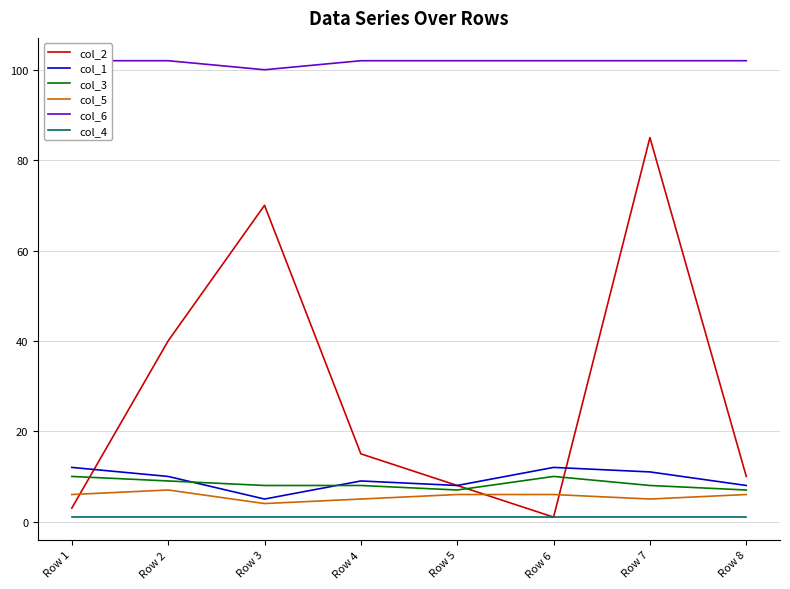

What is the total value across all series at Row 8?

134